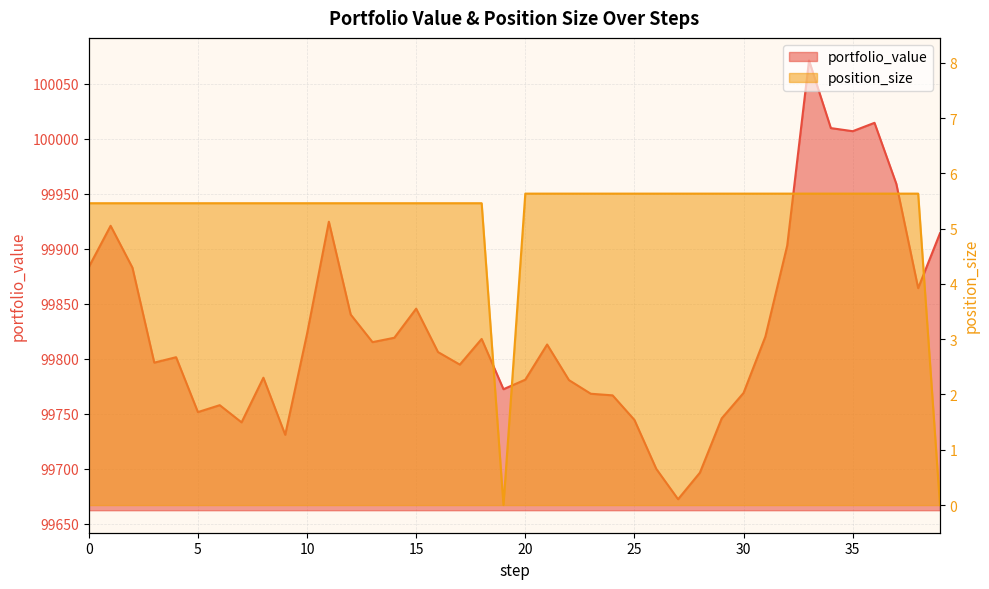

Reading right to left, list all the values displayed in this chart.

portfolio_value: 39=99914.1	38=99864.3	37=99959.0	36=100014.4	35=100006.8	34=100009.6	33=100071.2	32=99902.9	31=99820.2	30=99769.1	29=99746.0	28=99696.6	27=99672.5	26=99700.1	25=99744.6	24=99766.9	23=99768.3	22=99780.7	21=99813.1	20=99781.1	19=99772.5	18=99818.1	17=99794.8	16=99806.2	15=99845.6	14=99819.2	13=99815.2	12=99840.3	11=99924.6	10=99822.7	9=99731.0	8=99782.9	7=99742.3	6=99757.9	5=99751.7	4=99801.5	3=99796.6	2=99882.9	1=99920.9	0=99883.4
position_size: 39=0.0	38=5.6	37=5.6	36=5.6	35=5.6	34=5.6	33=5.6	32=5.6	31=5.6	30=5.6	29=5.6	28=5.6	27=5.6	26=5.6	25=5.6	24=5.6	23=5.6	22=5.6	21=5.6	20=5.6	19=0.0	18=5.5	17=5.5	16=5.5	15=5.5	14=5.5	13=5.5	12=5.5	11=5.5	10=5.5	9=5.5	8=5.5	7=5.5	6=5.5	5=5.5	4=5.5	3=5.5	2=5.5	1=5.5	0=5.5